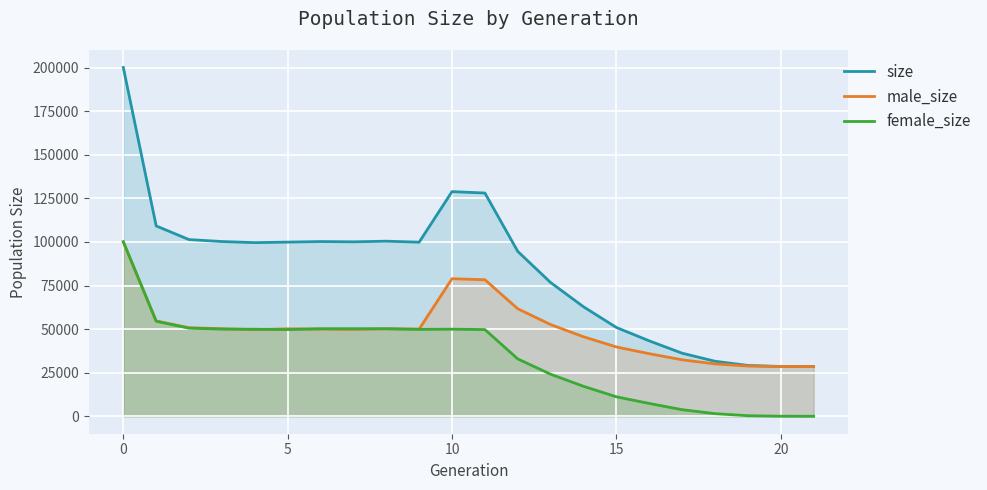

Rank the series by their average value, from lowest to highest.

female_size, male_size, size